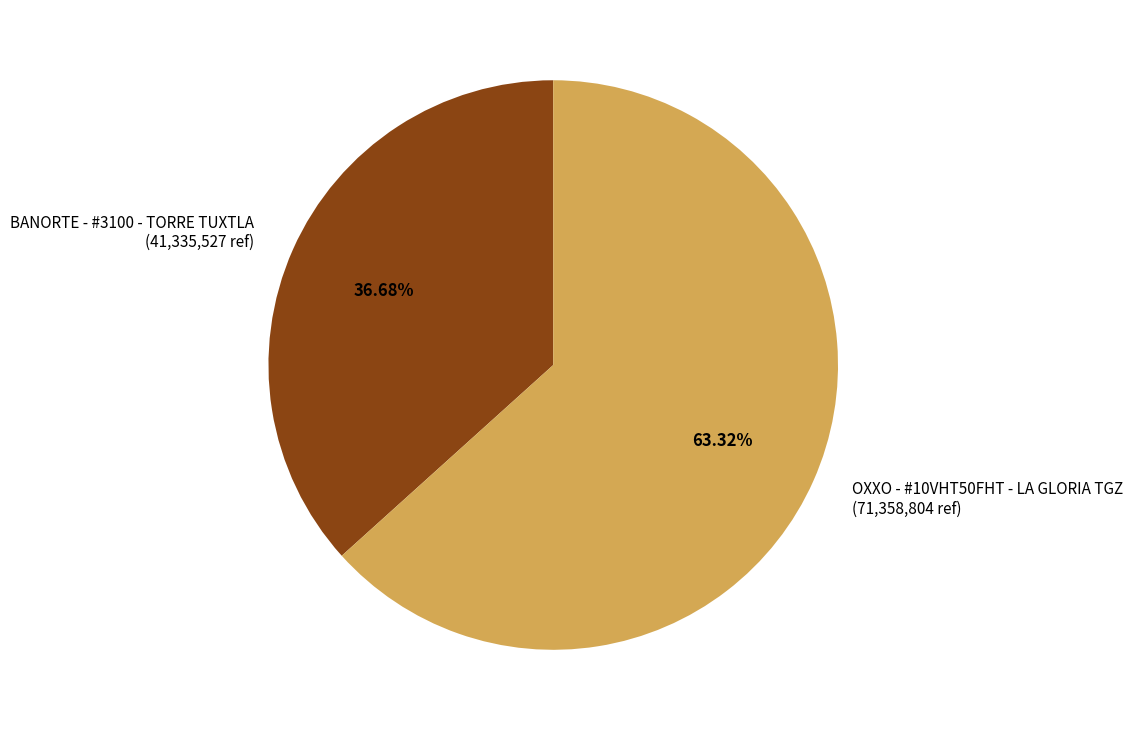

The BANORTE - #3100 - TORRE TUXTLA slice represents 42% of the pie. True or false?

False